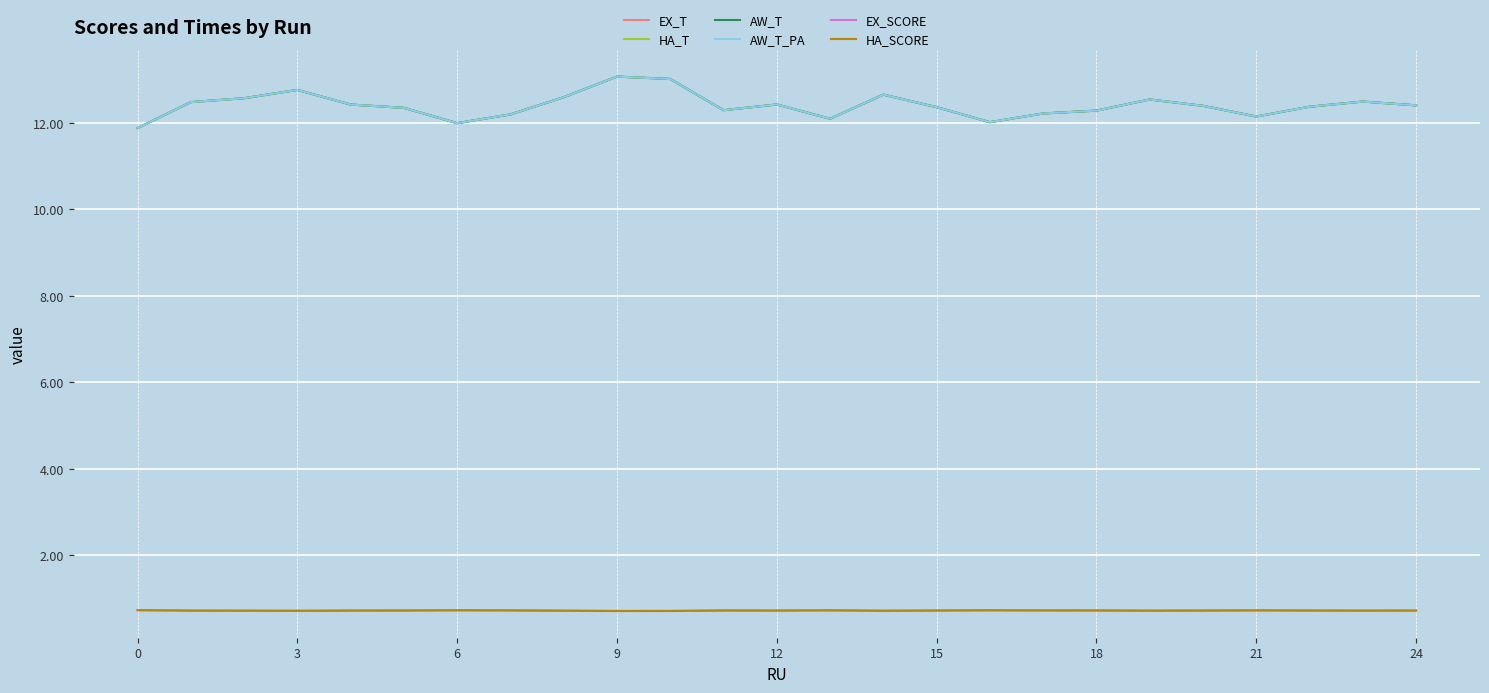

Which series has the largest range (max minus min)?

EX_T